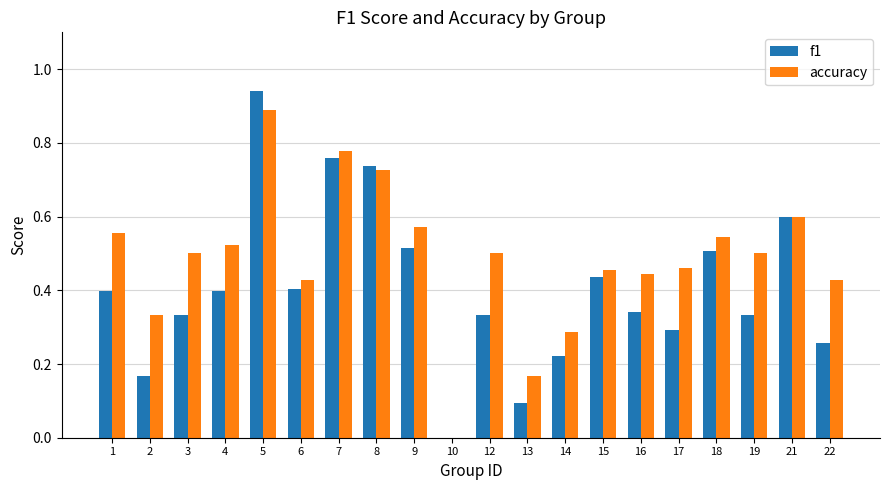

How many groups of bars are there?

20